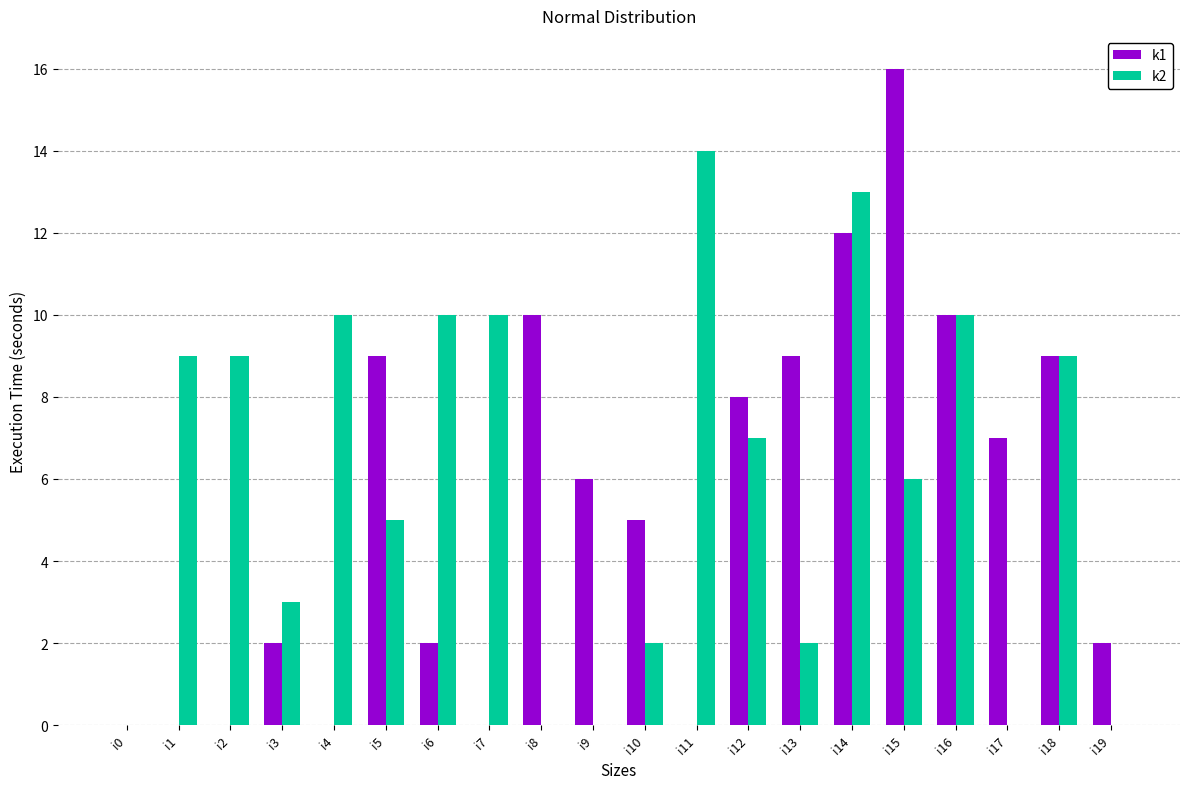

Which series changed the most between i9 and i11?

k2